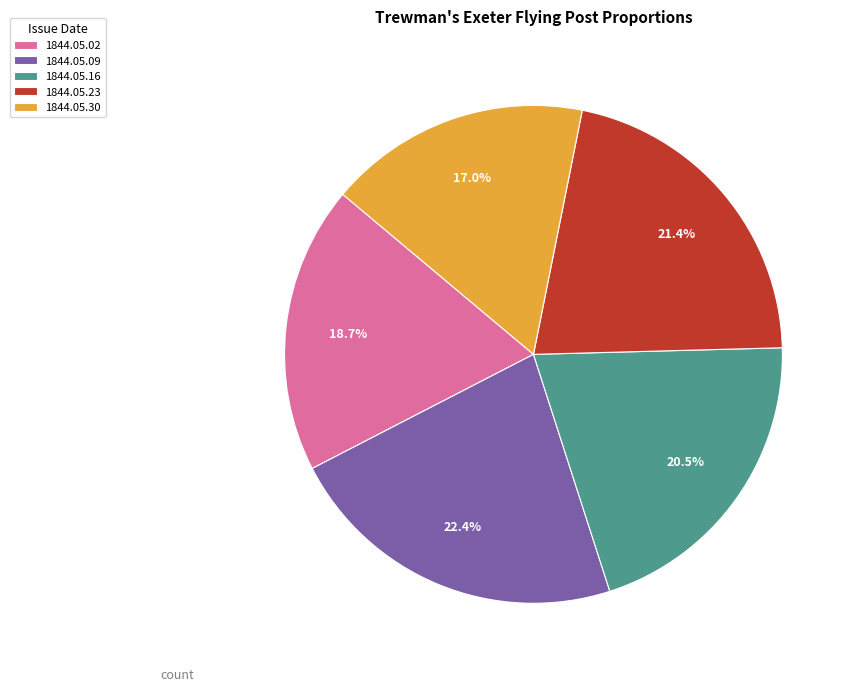

Which category has the biggest portion of the pie?

1844.05.09